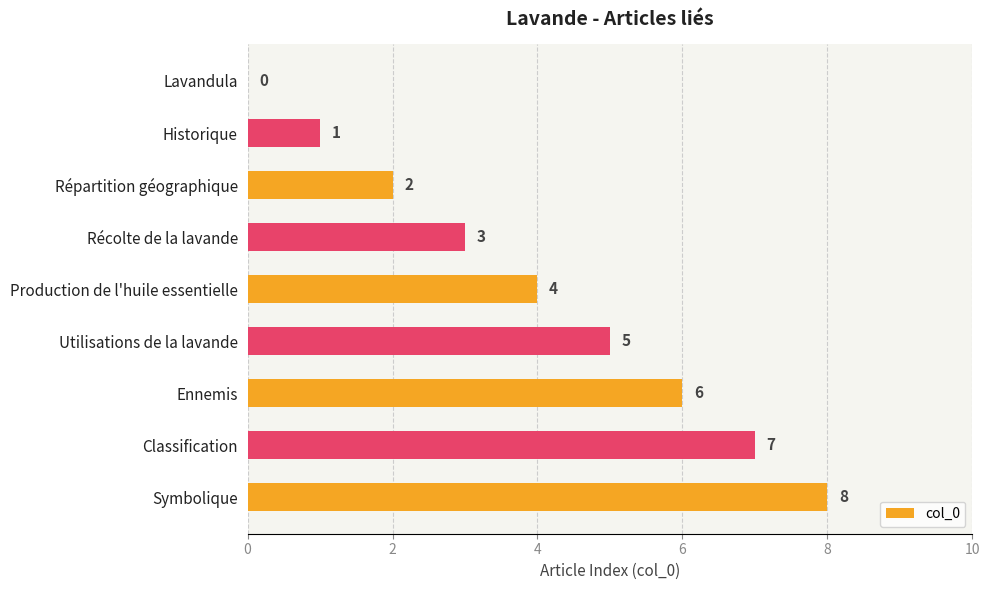

Between Historique and Répartition géographique, which is larger?

Répartition géographique